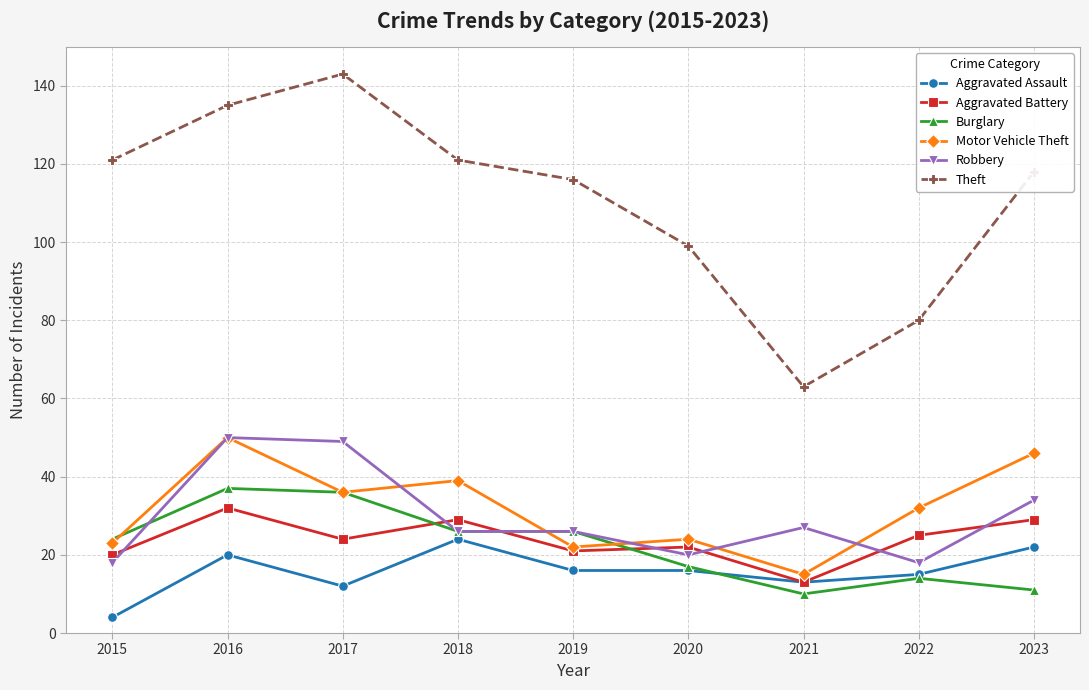

At how many categories does at least one series exceed 130?

2